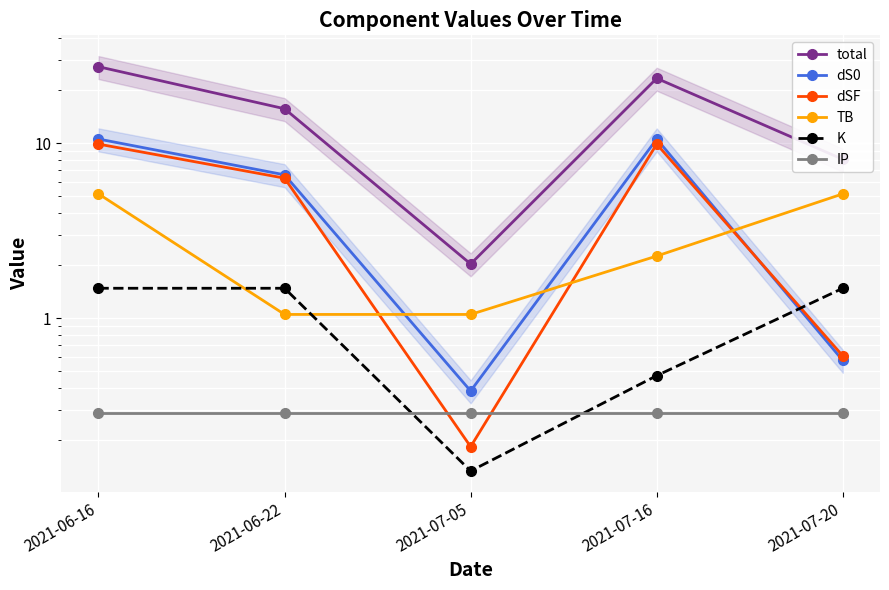

At which label is dS0 closest to 5?

2021-06-22